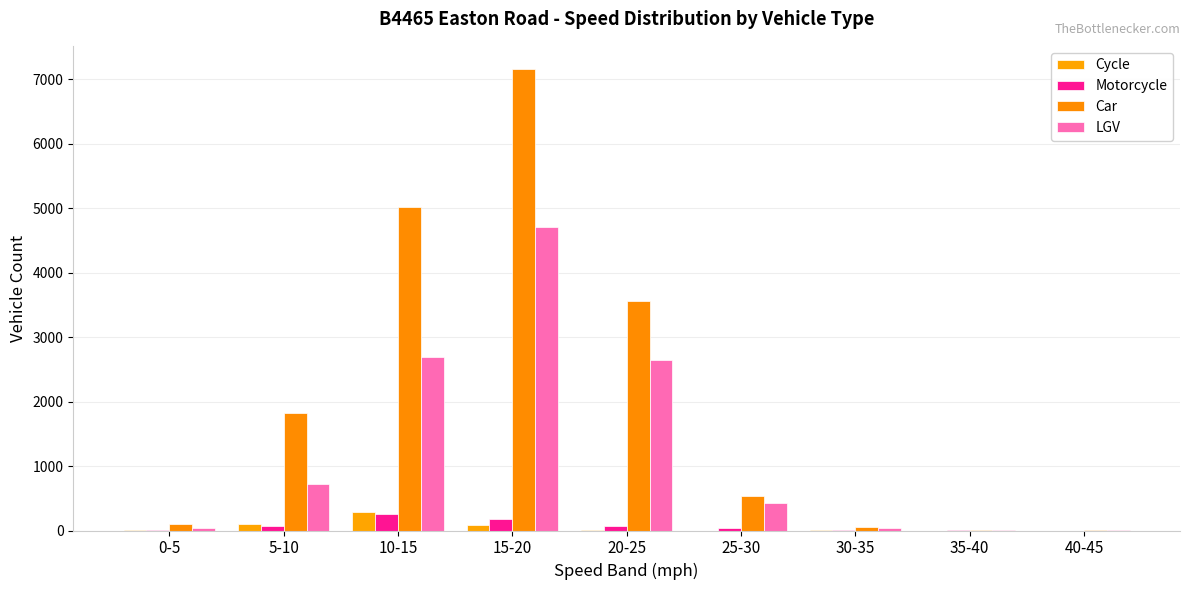

Rank the categories by LGV value from highest to lowest.

15-20, 10-15, 20-25, 5-10, 25-30, 0-5, 30-35, 35-40, 40-45